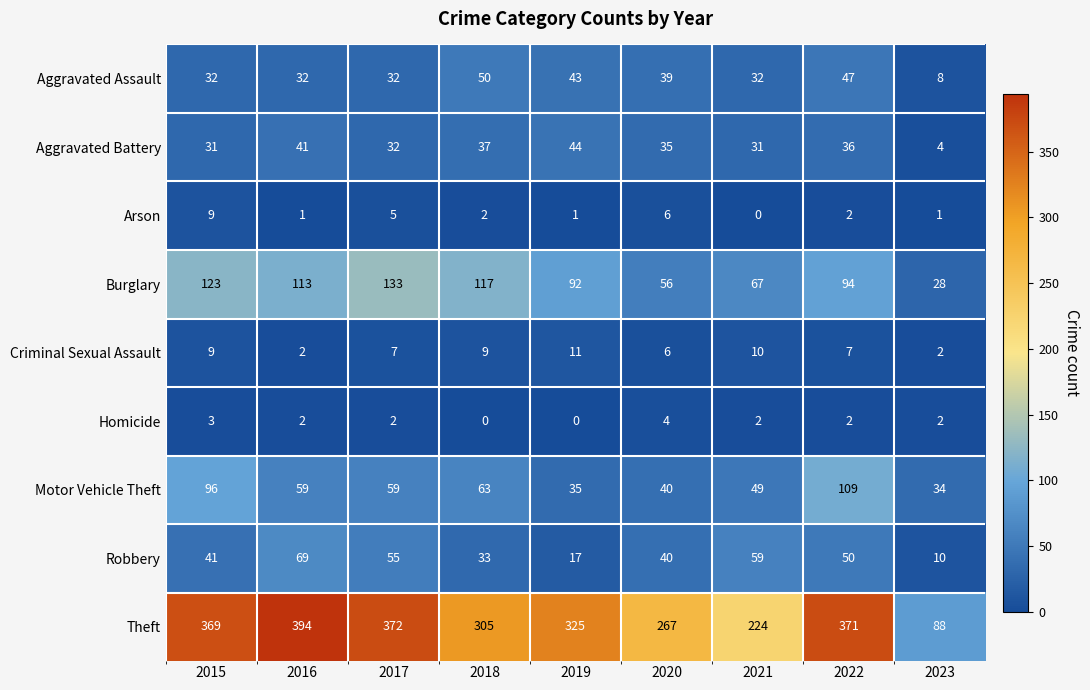

What is the difference between the maximum and minimum values in the Criminal Sexual Assault series?

9